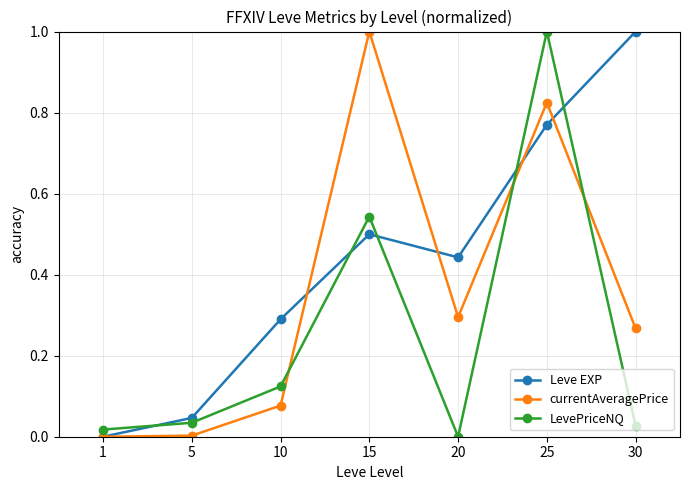

True or false: LevePriceNQ has more than 0 points higher than both neighbors.

True